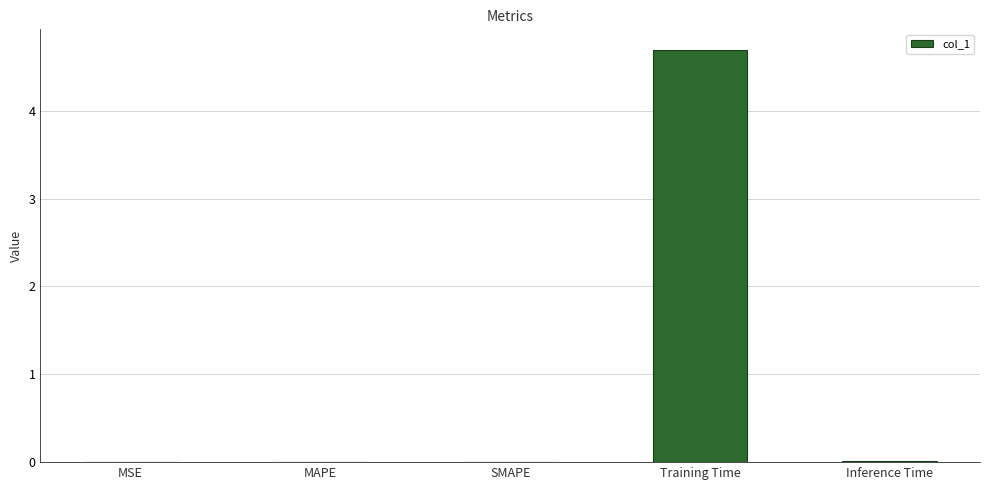

Between Training Time and MAPE, which is larger?

Training Time